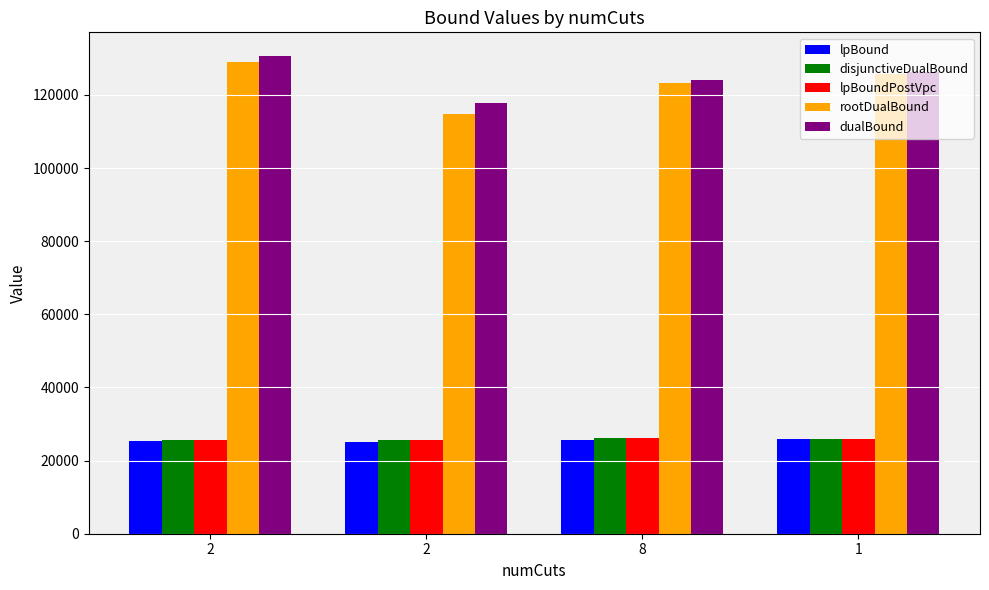

Is it true that lpBoundPostVpc equals 12230.8 at 1?

False